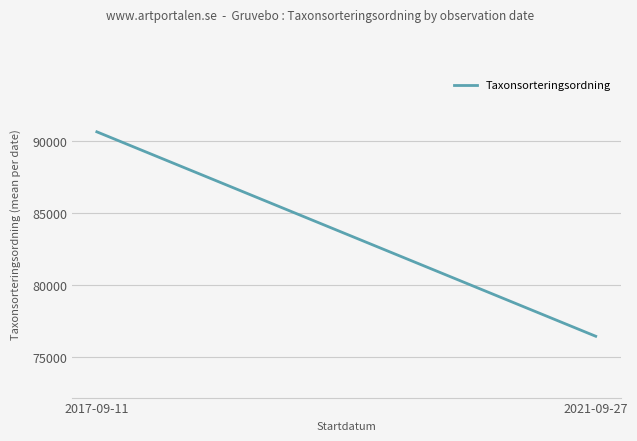

What position from the left is 2021-09-27?

2